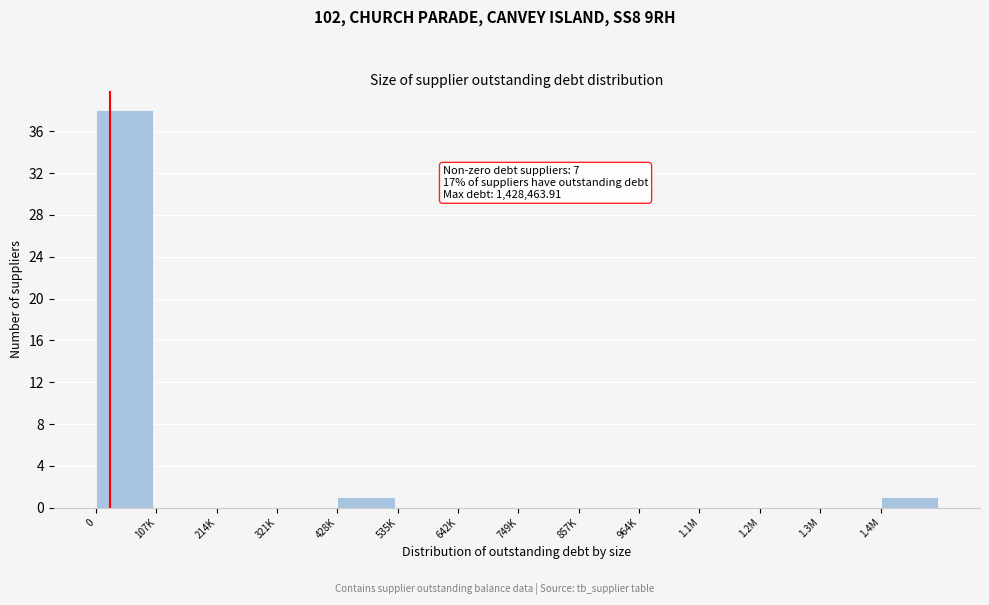

Reading left to right, transcribe all the data shown in this chart.

0=38	107K=0	214K=0	321K=0	428K=1	535K=0	642K=0	749K=0	857K=0	964K=0	1.1M=0	1.2M=0	1.3M=0	1.4M=1